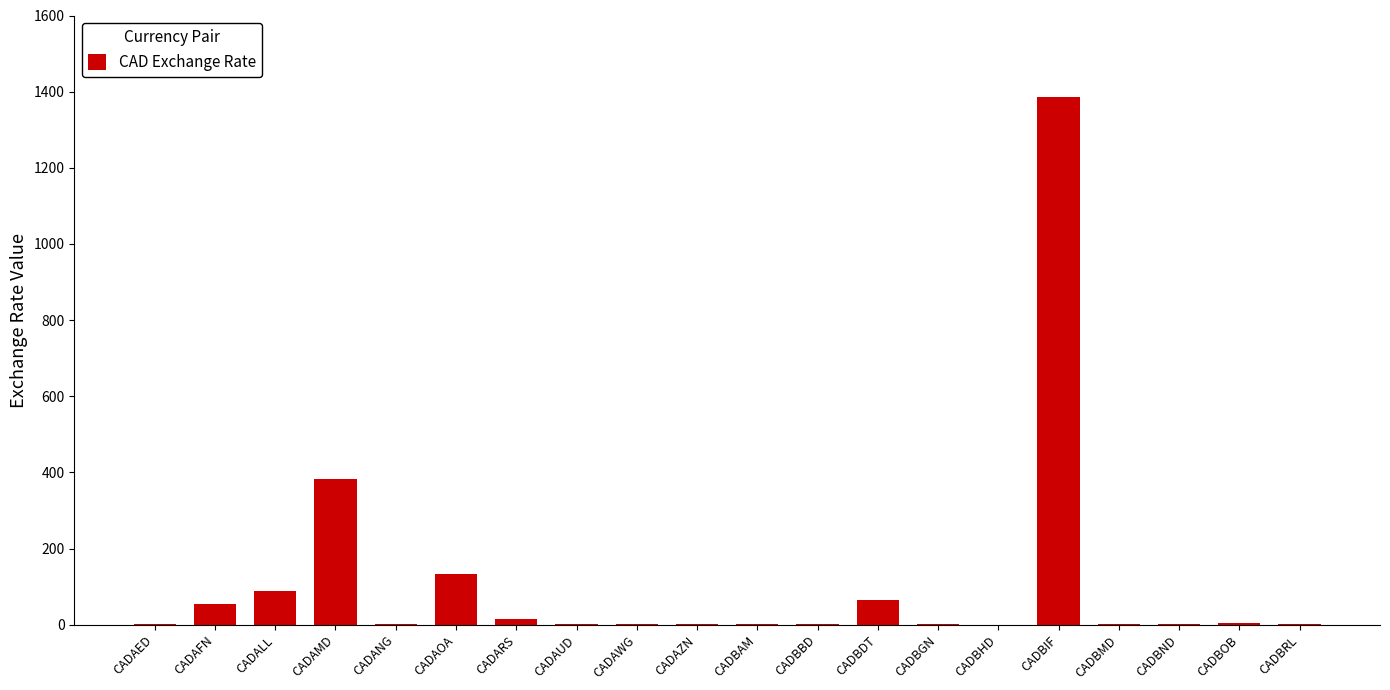

At which category does the chart reach its peak across all series?

CADBIF